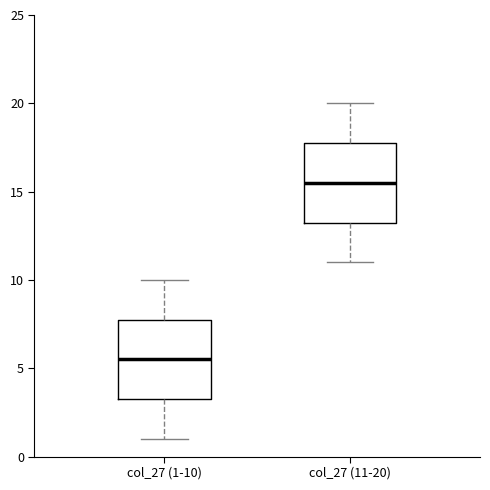

Reading left to right, read every box against the y-axis: the position of its median line, the range the box covers, and the ends of its whiskers. The values are not printed on the chart, so give them approximately, as read against the axis.

col_27 (1-10): median 5.5, box 3.5 to 8.0, whiskers 1.0 to 10.0
col_27 (11-20): median 15.5, box 13.5 to 18.0, whiskers 11.0 to 20.0